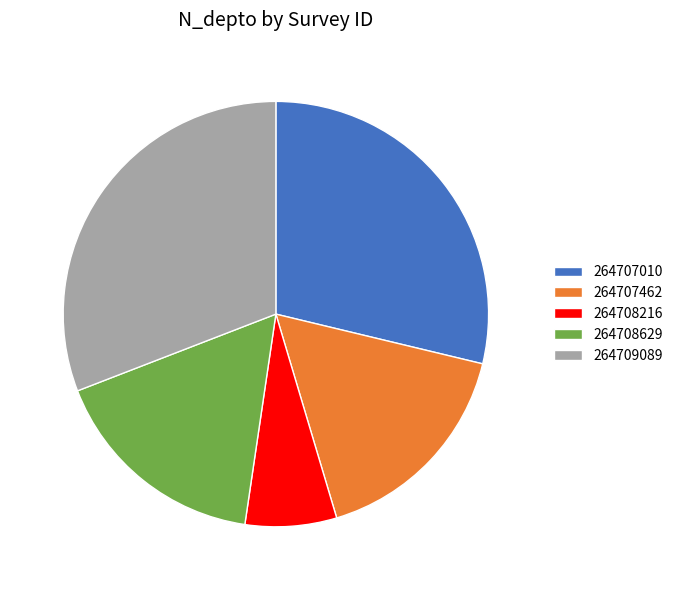

Is it true that 264708629 is 17% of the pie?

True